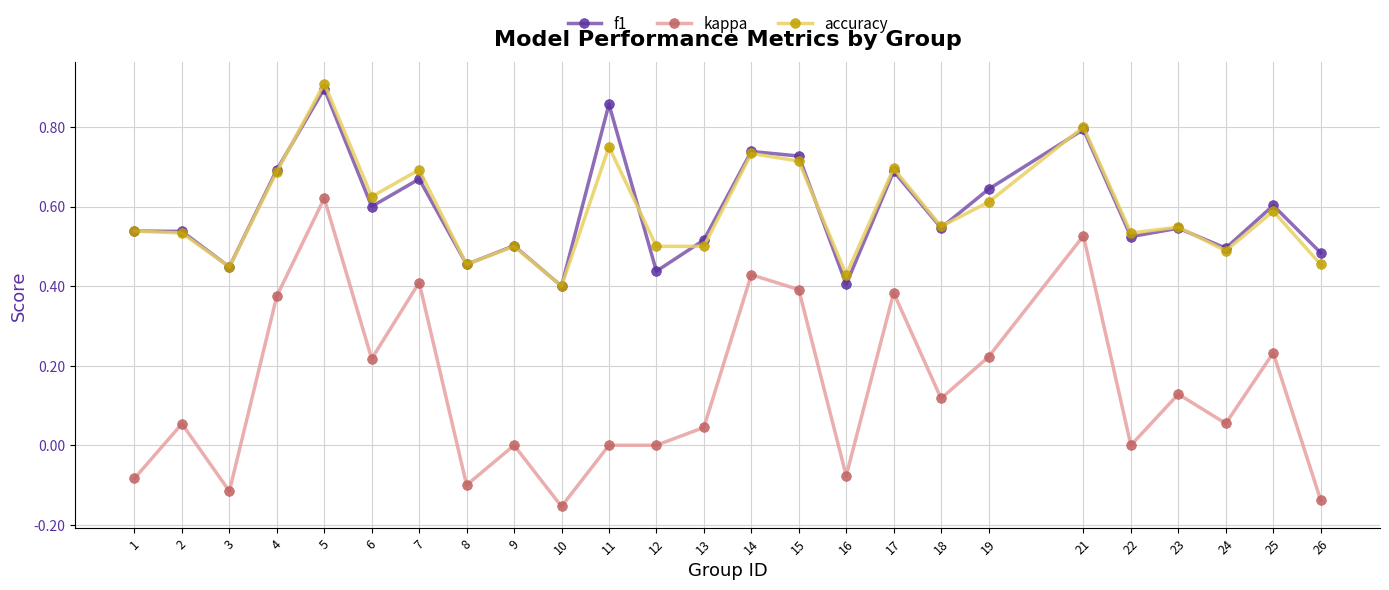

Which label corresponds to the largest value in the chart?

5